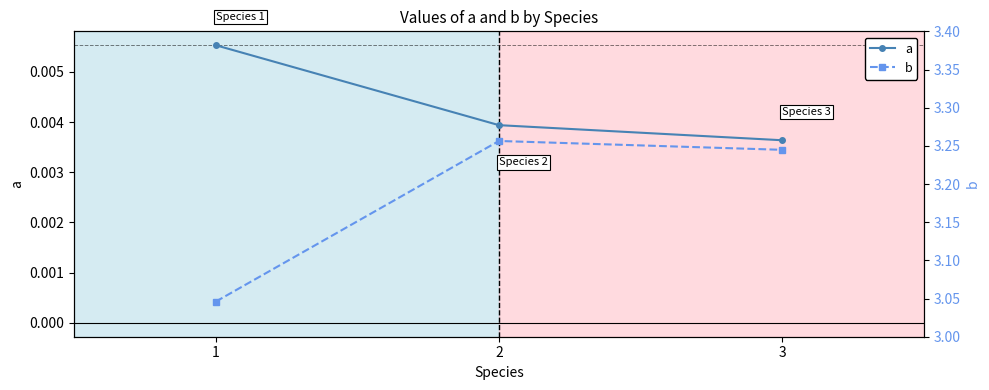

Reading left to right, transcribe all the data shown in this chart.

a: 0.0	0.0	0.0
b: 3.0	3.3	3.2